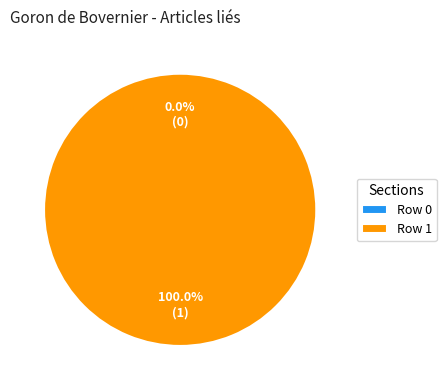

Rank the categories by value from lowest to highest.

Row 0, Row 1